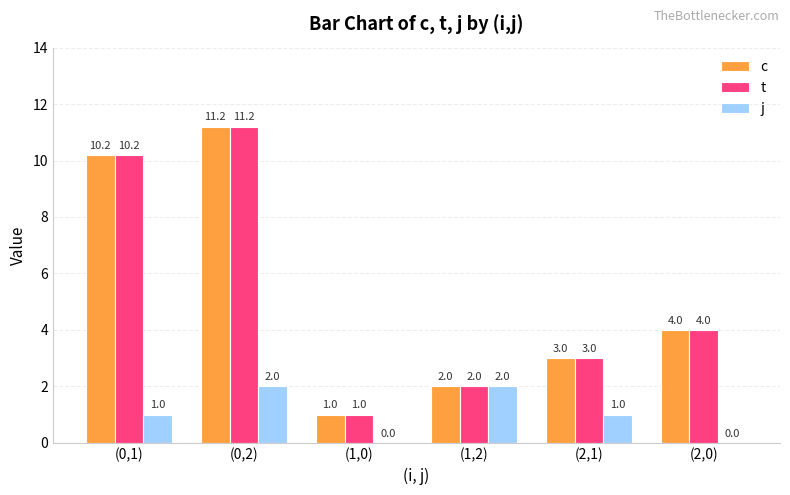

What is the maximum value for t?

11.2